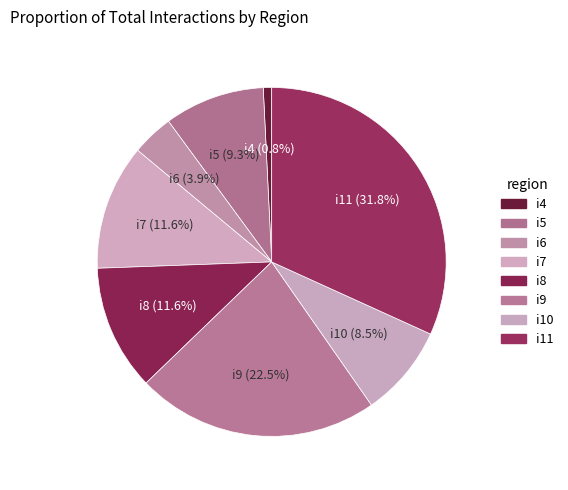

Count the number of slices in the pie.

8